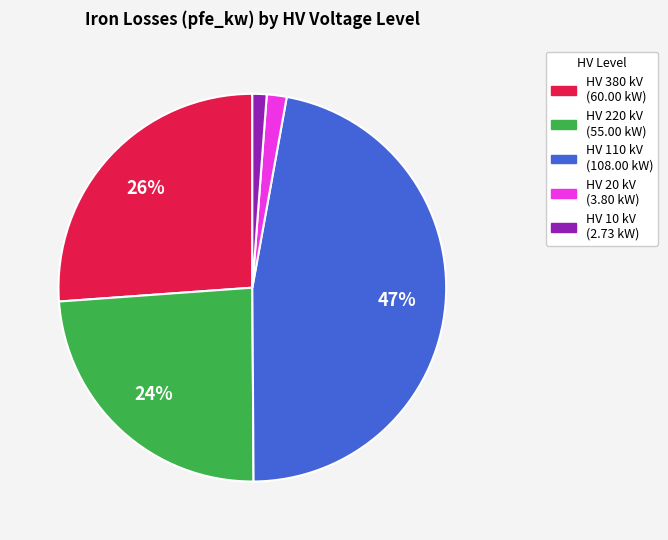

To the nearest percent, what is the difference between the largest and smallest slice percentages?

46%